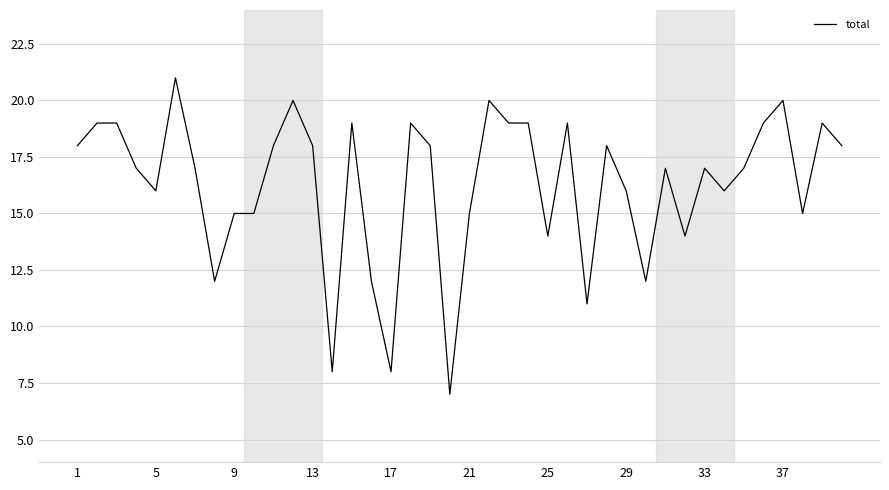

Reading left to right, list all the values displayed in this chart.

18	19	19	17	16	21	17	12	15	15	18	20	18	8	19	12	8	19	18	7	15	20	19	19	14	19	11	18	16	12	17	14	17	16	17	19	20	15	19	18